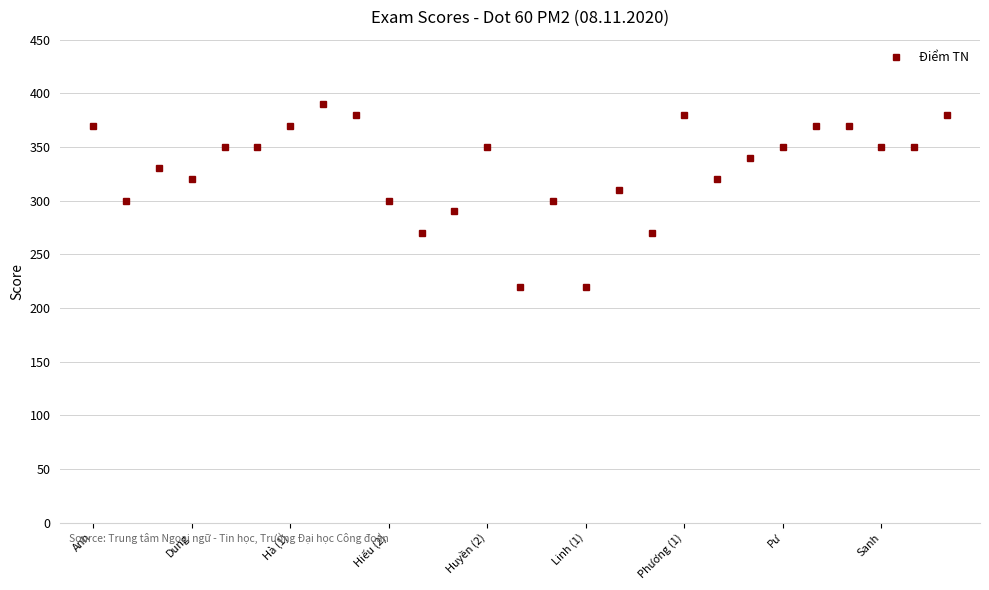

What is the maximum value shown in the chart?

390